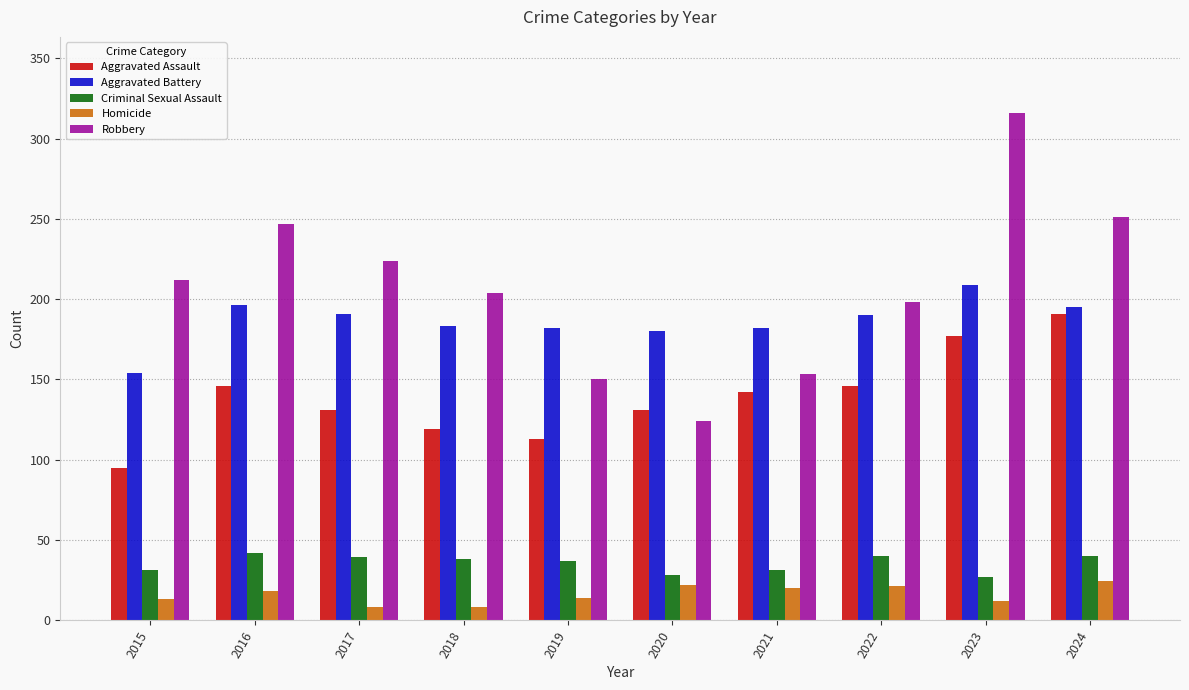

What is the sum of all Criminal Sexual Assault values?

353